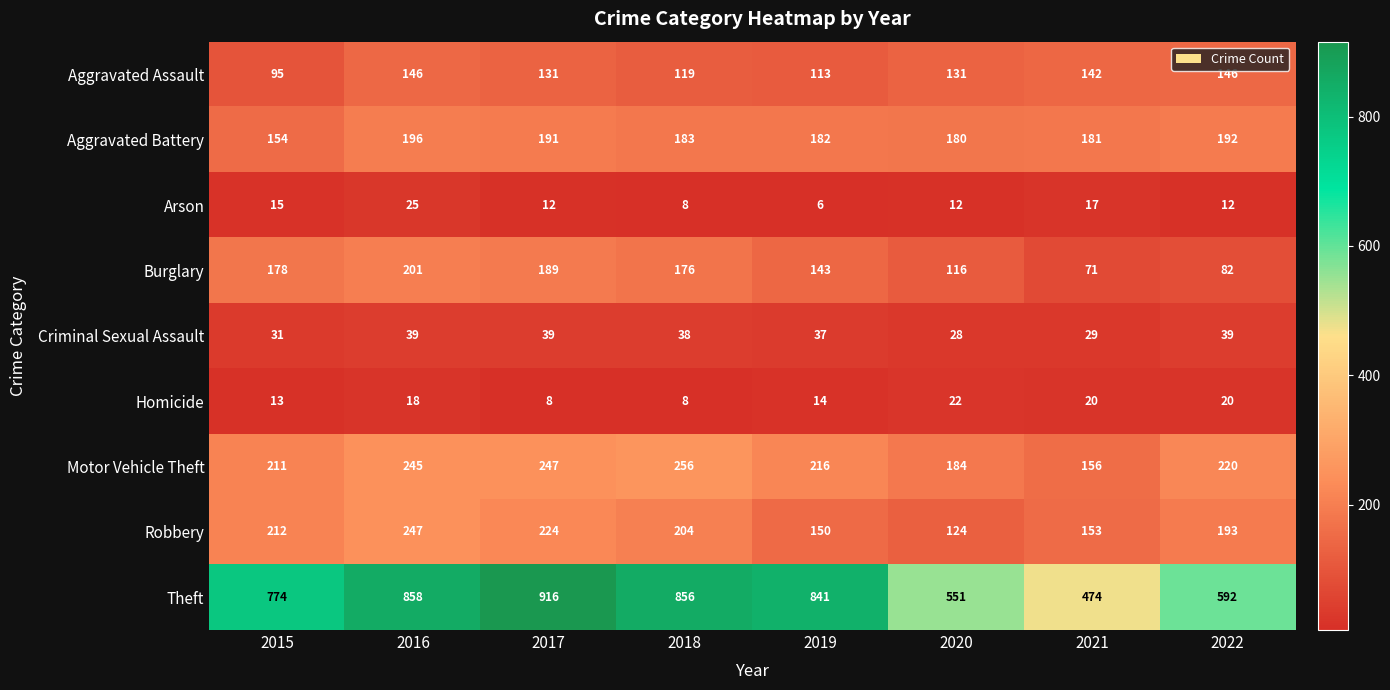

What is the greatest value displayed?

916